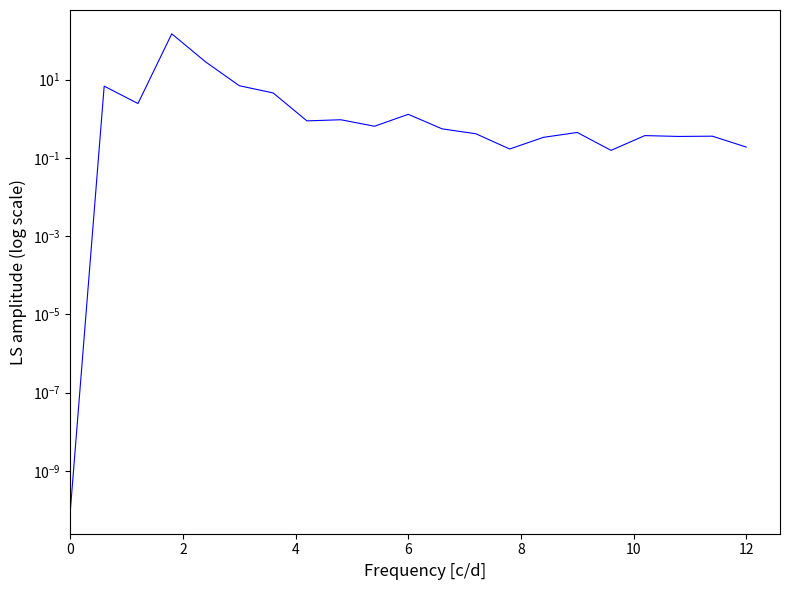

How many series are shown in this chart?

1